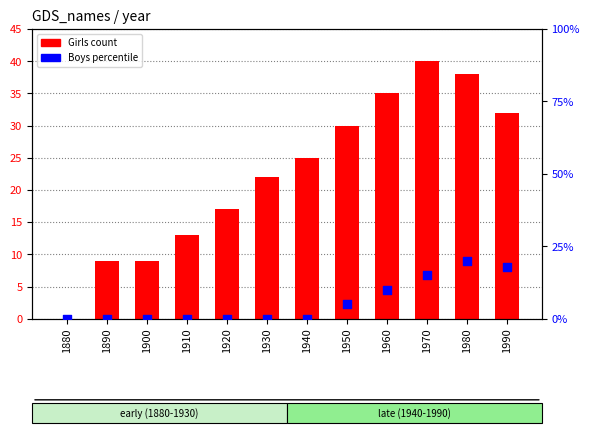

What are all the series names shown in the legend?

Girls count, Boys percentile